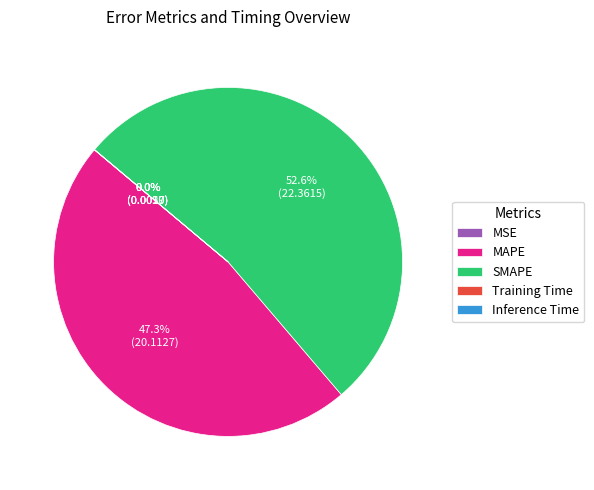

Combined, do MAPE and SMAPE account for over 50%?

Yes